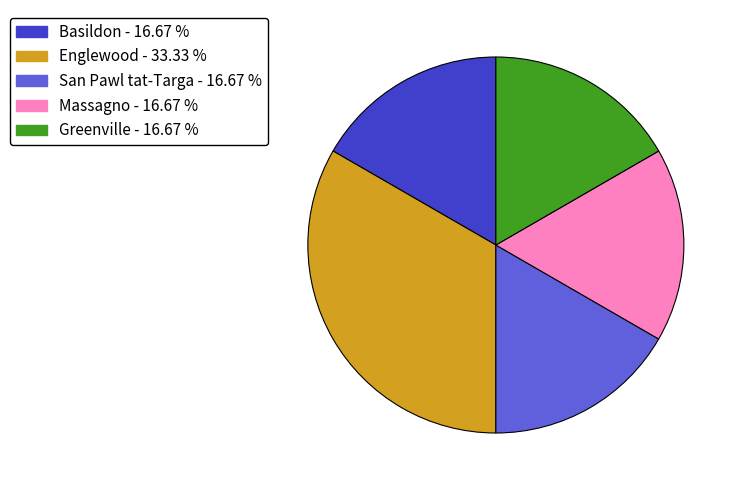

Combined, do Greenville - 16.67 % and San Pawl tat-Targa - 16.67 % account for over 50%?

No